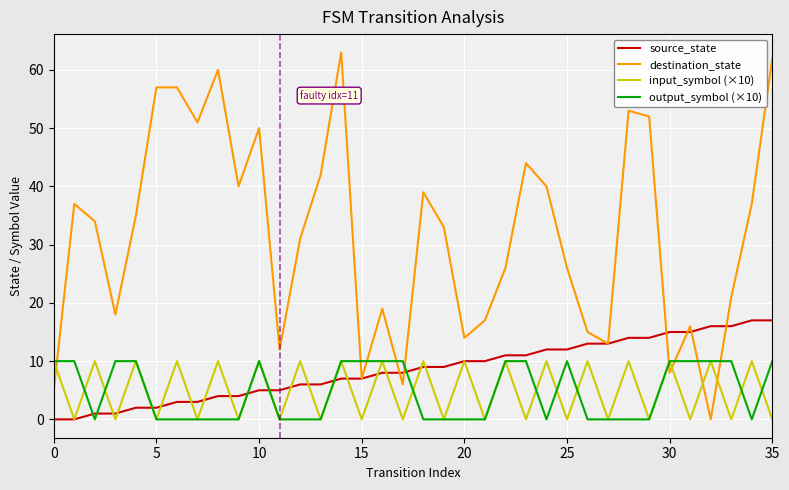

How many categories are shown in the chart?

36